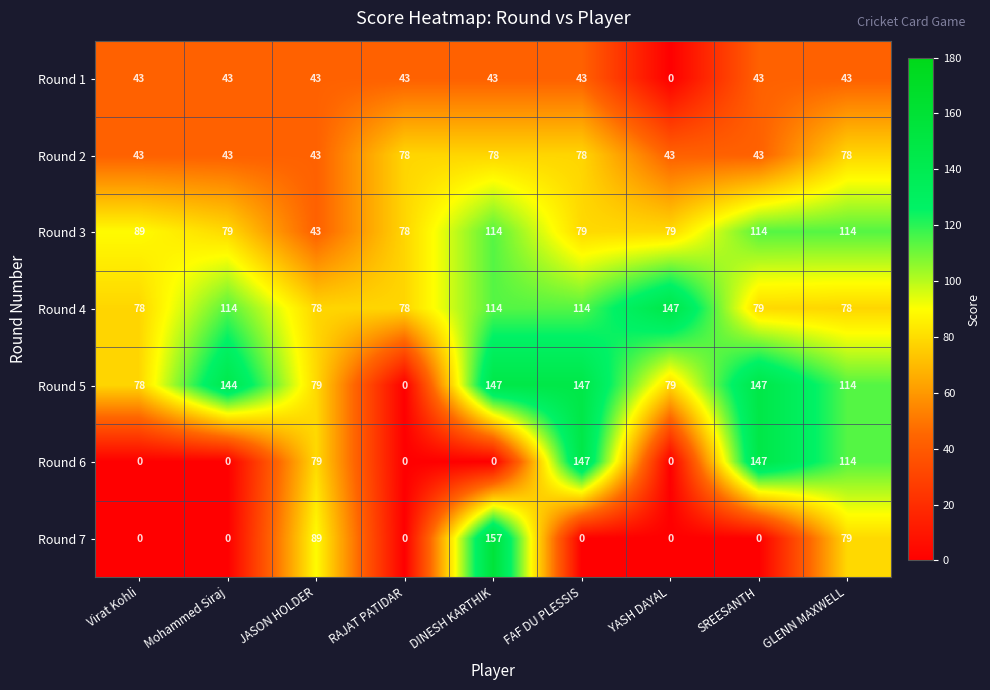

Which series has the largest total across all categories?

Round 5